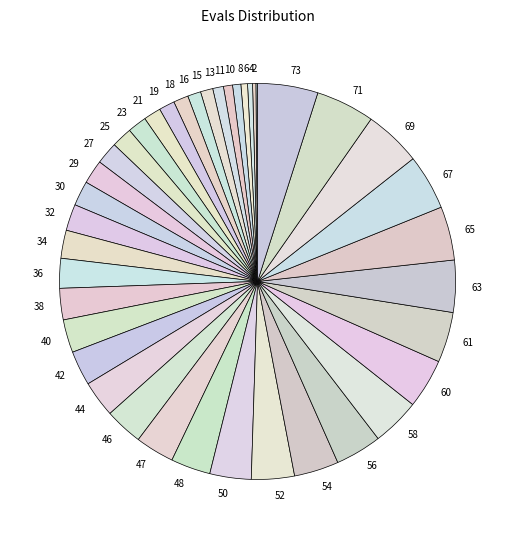

Does 69 account for over 50% of the chart?

No